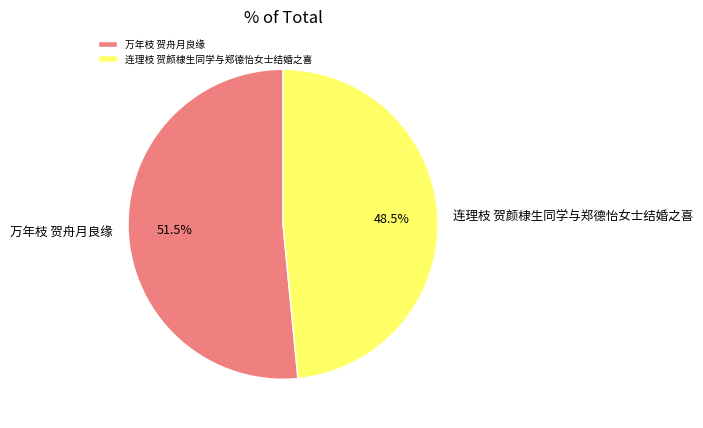

Count the number of slices in the pie.

2